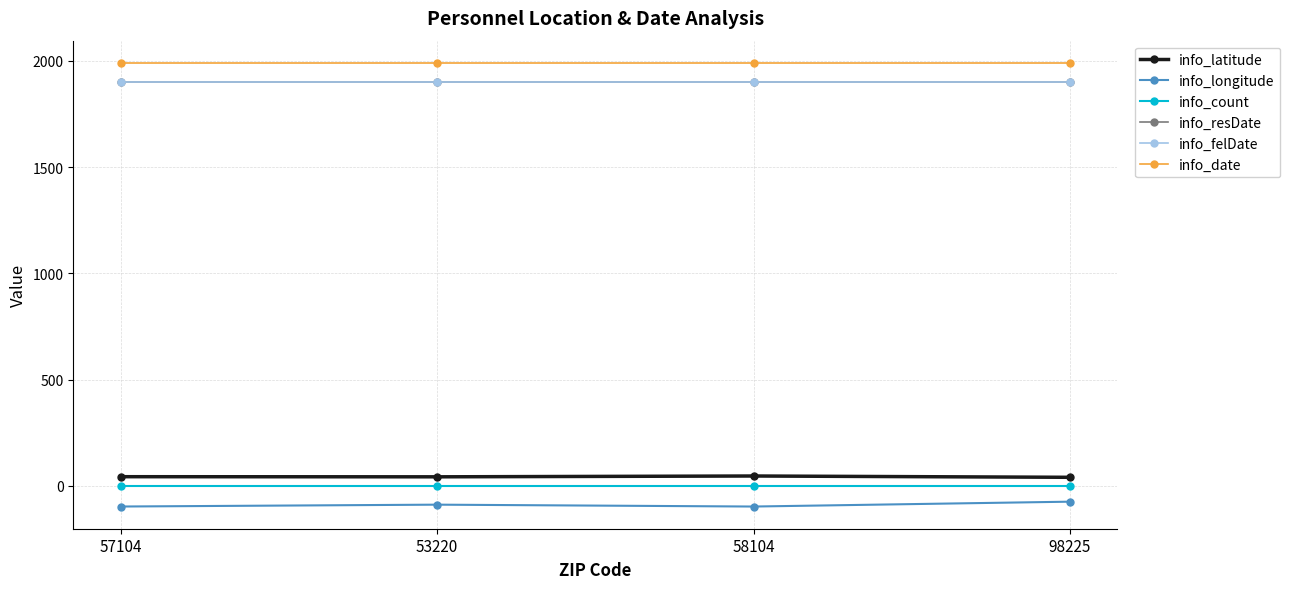

Is this an area chart (filled region under the line)?

No